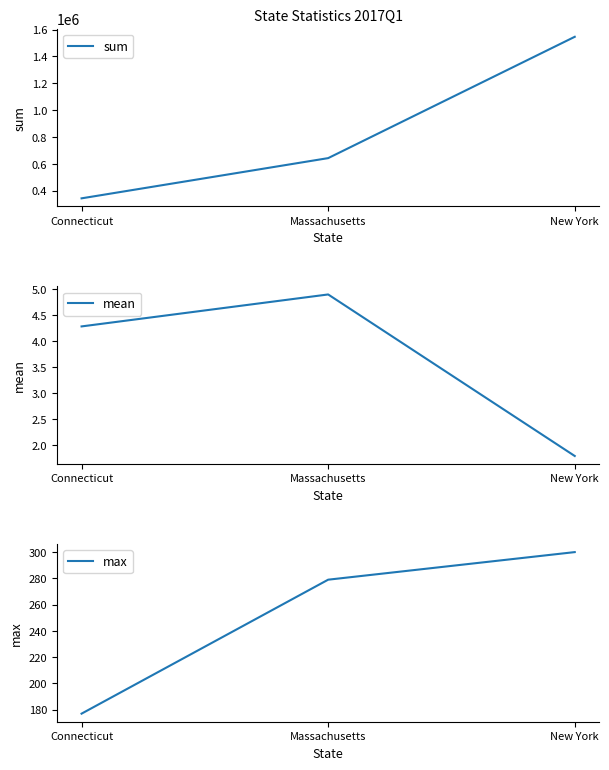

How many values in the max series are below 279?

1